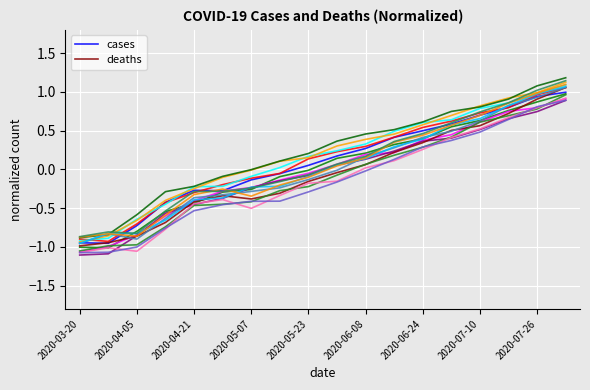

What position from the left is 2020-06-08?

6